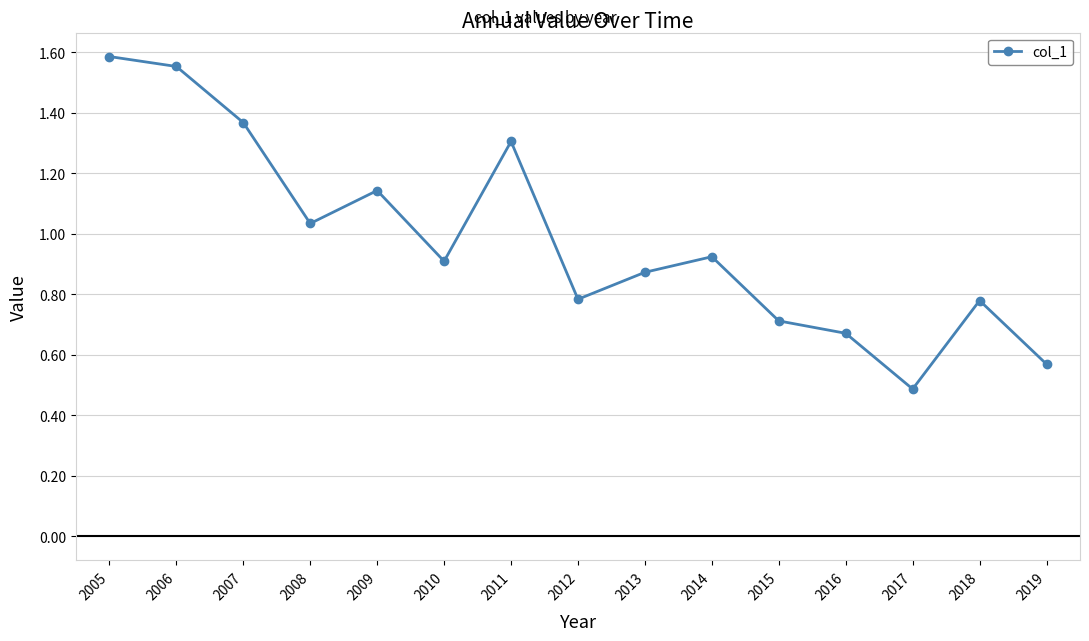

What is the difference between the values at 2011 and 2010?

0.4